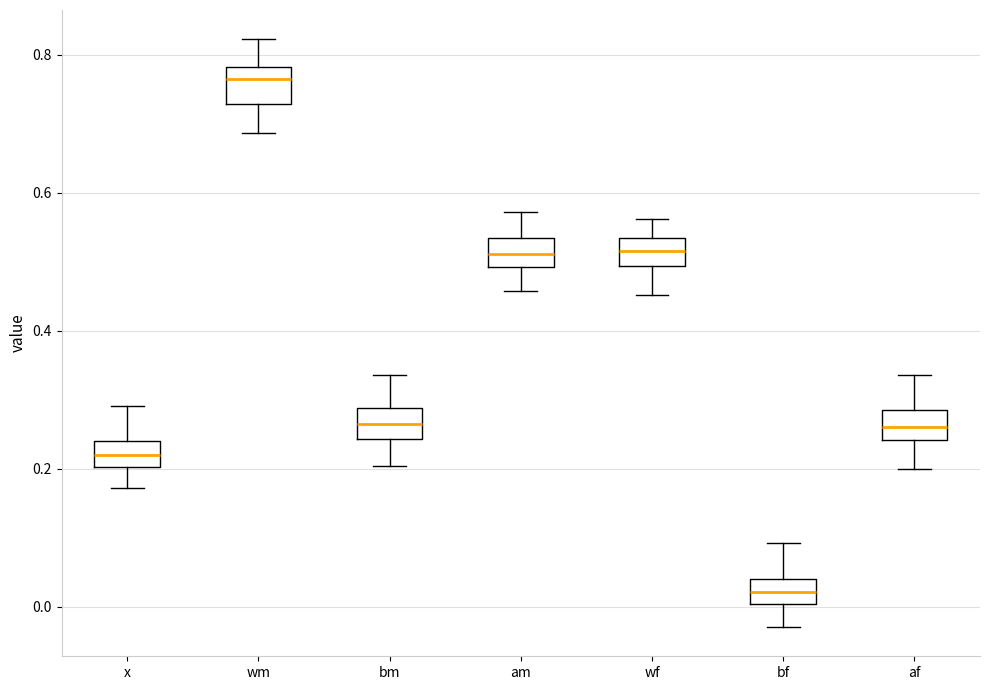

Which box has the highest median line?

wm